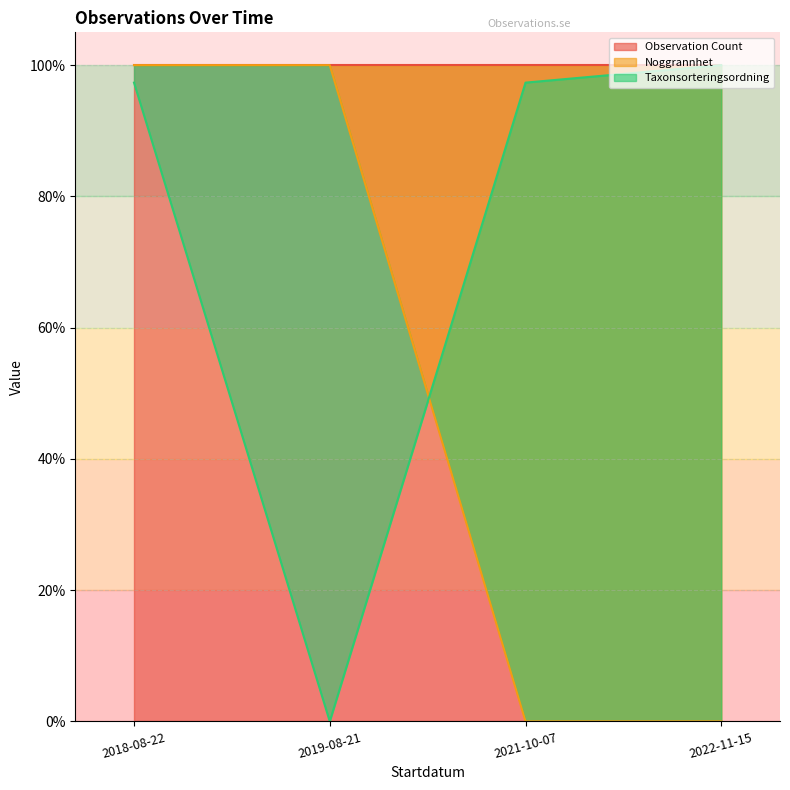

Between 2021-10-07 and 2018-08-22, which is larger?

2018-08-22